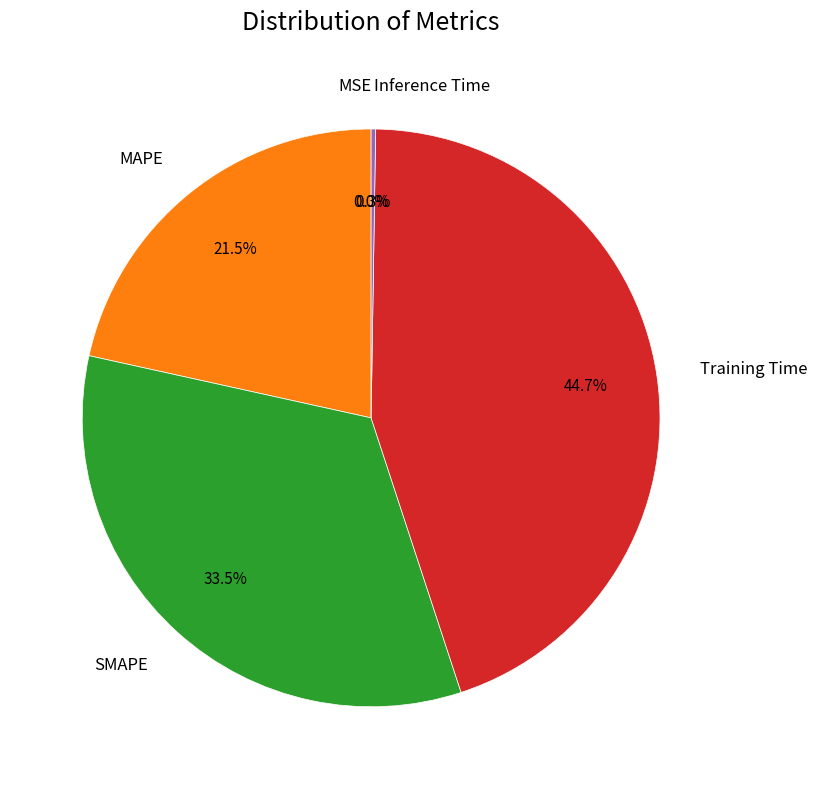

How much of the chart is everything except SMAPE?

66.5%